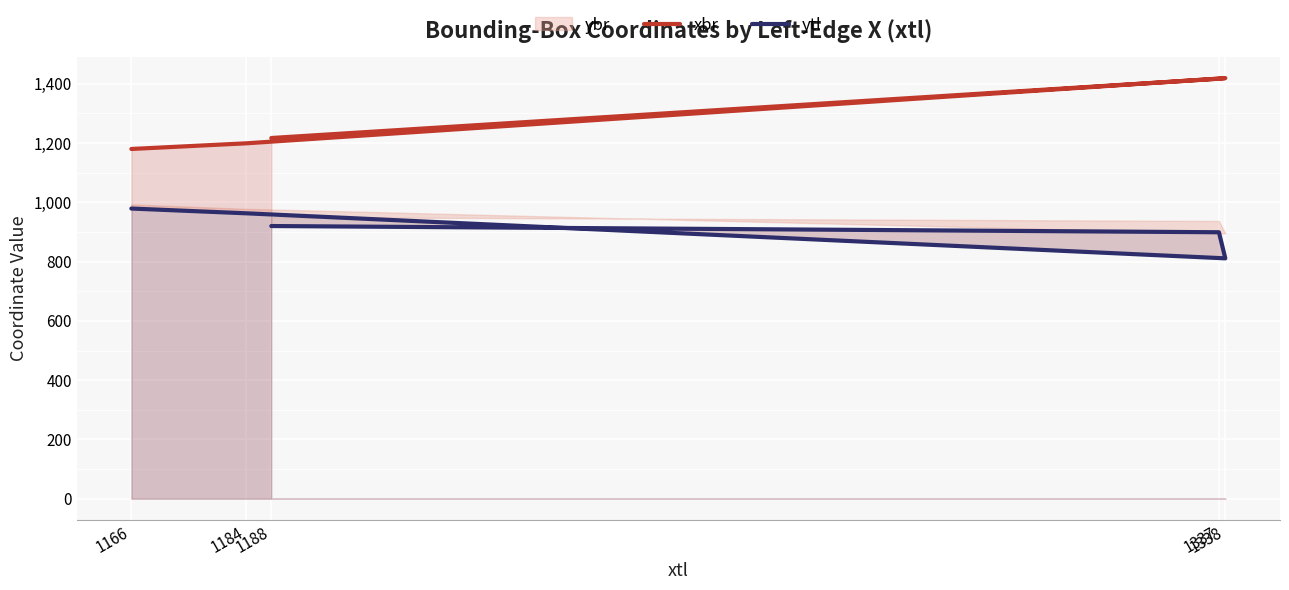

Which series has the largest total across all categories?

xbr